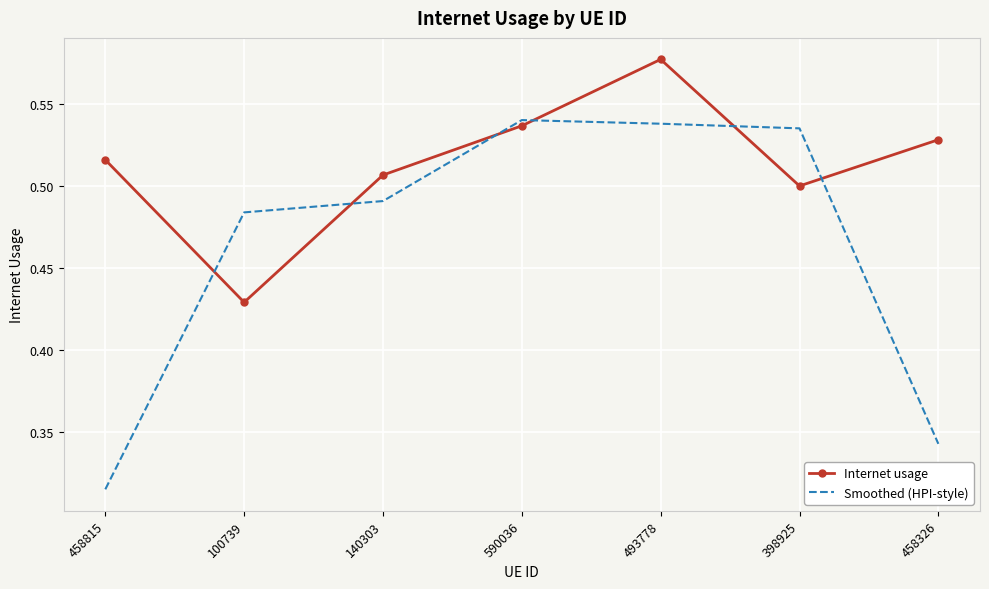

In Internet usage, how many points are lower than both neighbors (excluding endpoints)?

2